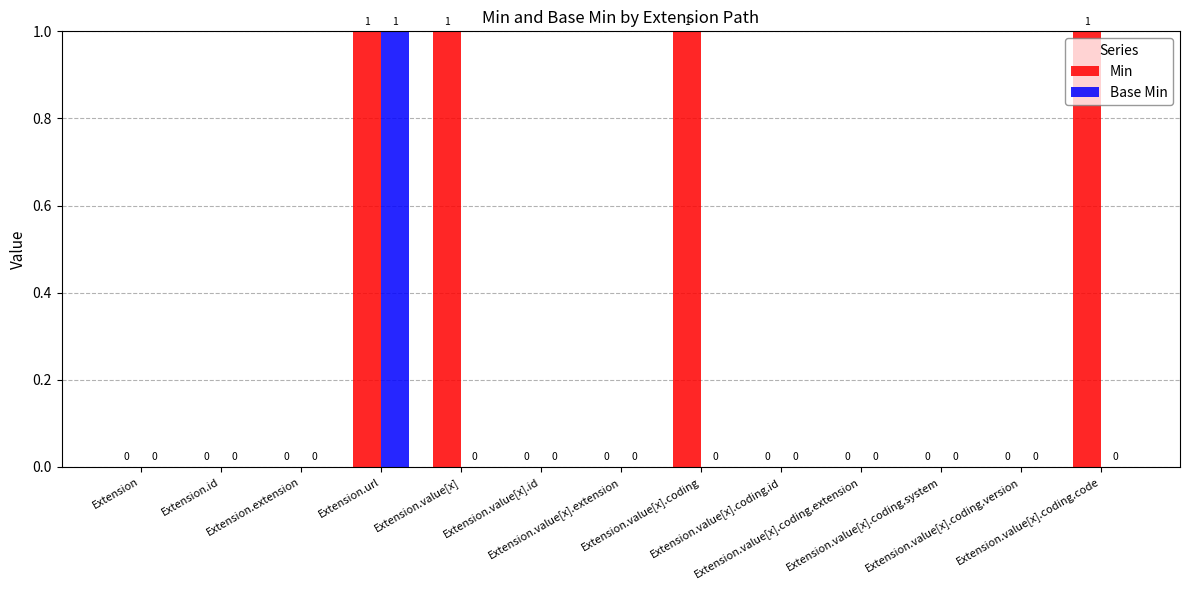

How many Base Min values are between 0 and 1?

13